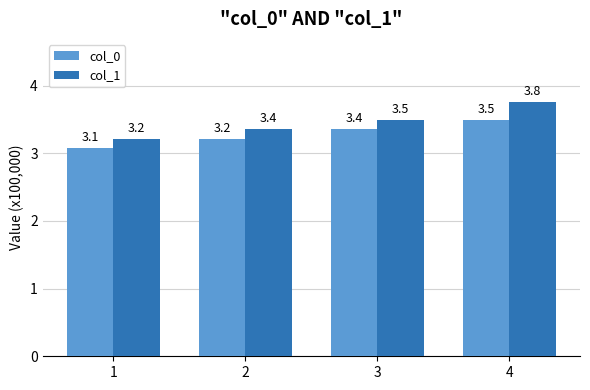

Reading left to right, what are all the values shown in this chart?

col_0: 1=3.1	2=3.2	3=3.4	4=3.5
col_1: 1=3.2	2=3.4	3=3.5	4=3.8